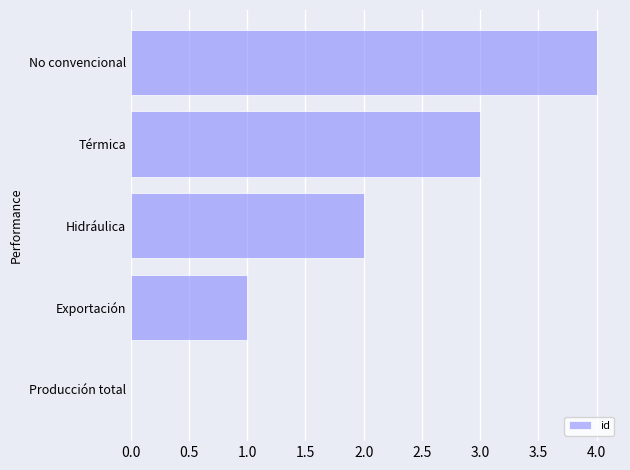

Is it true that the value at No convencional is 4?

True